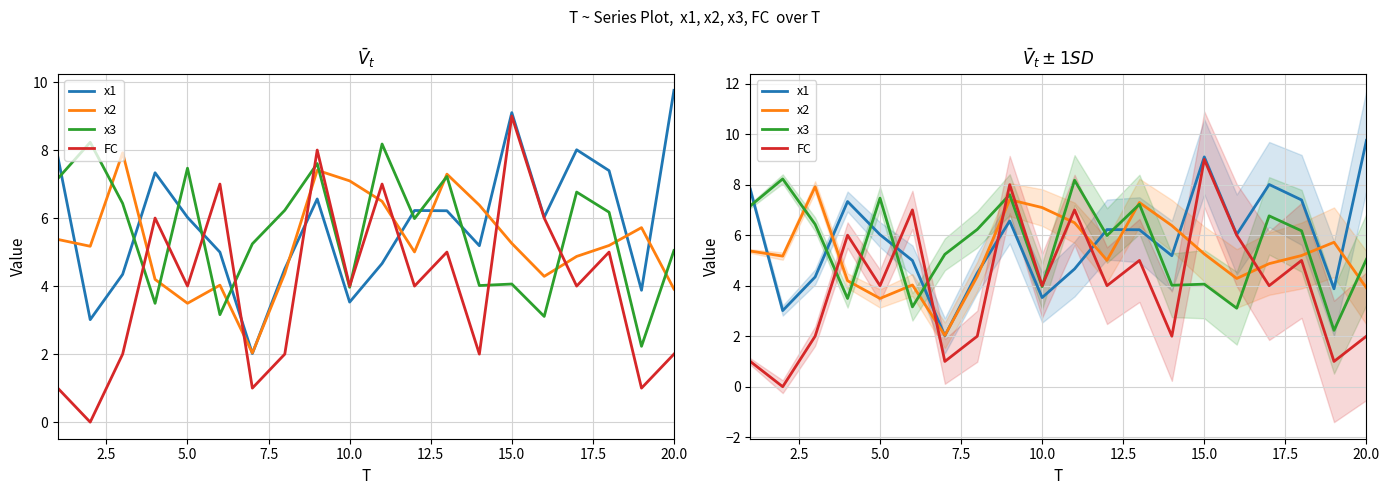

How many distinct data groups are displayed?

4